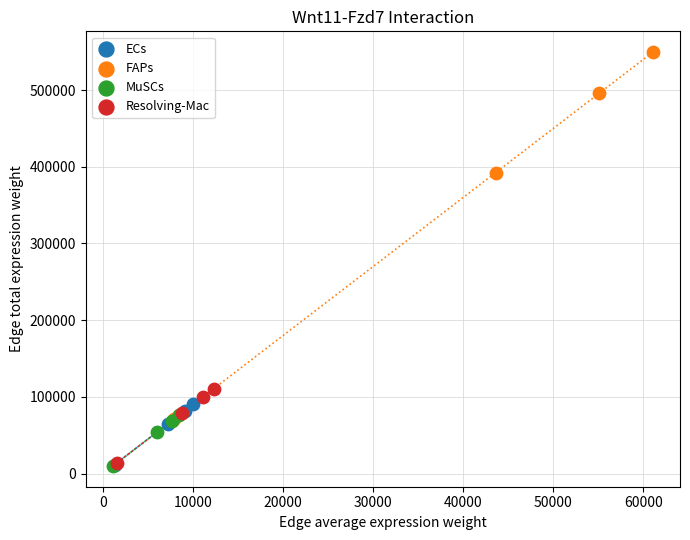

Which series has the largest Y range (max minus min)?

FAPs